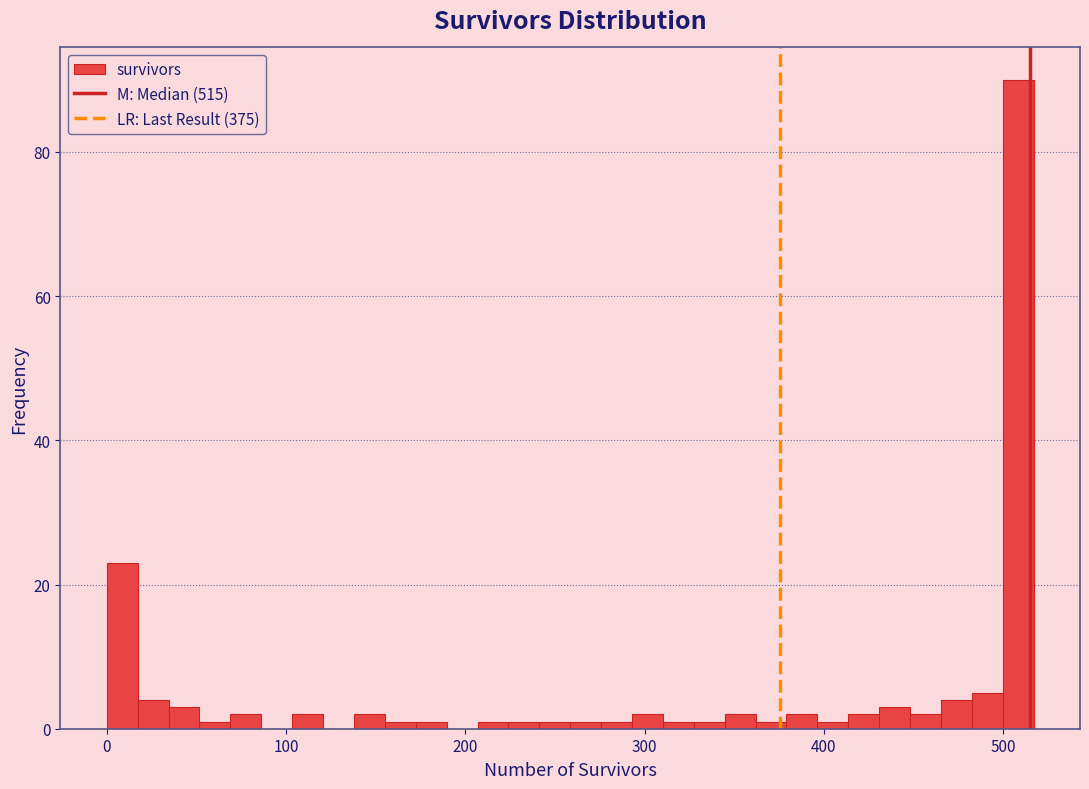

Read against the x-axis, roughly where is the centre of the tallest bar?

510